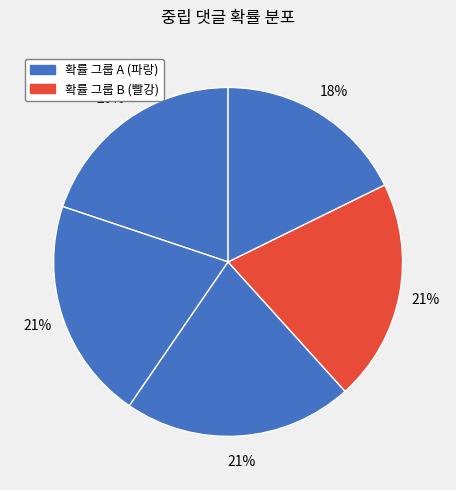

How many slices are in this pie chart?

5